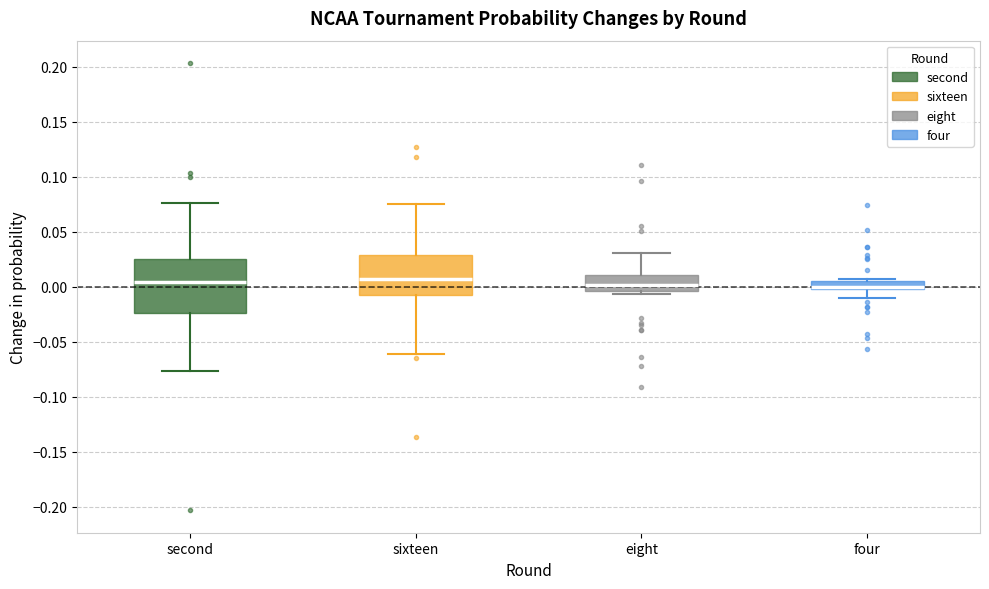

Where is the upper edge of the box for second on the y-axis? The values are not printed on the chart, so give them approximately, as read against the axis.

0.025